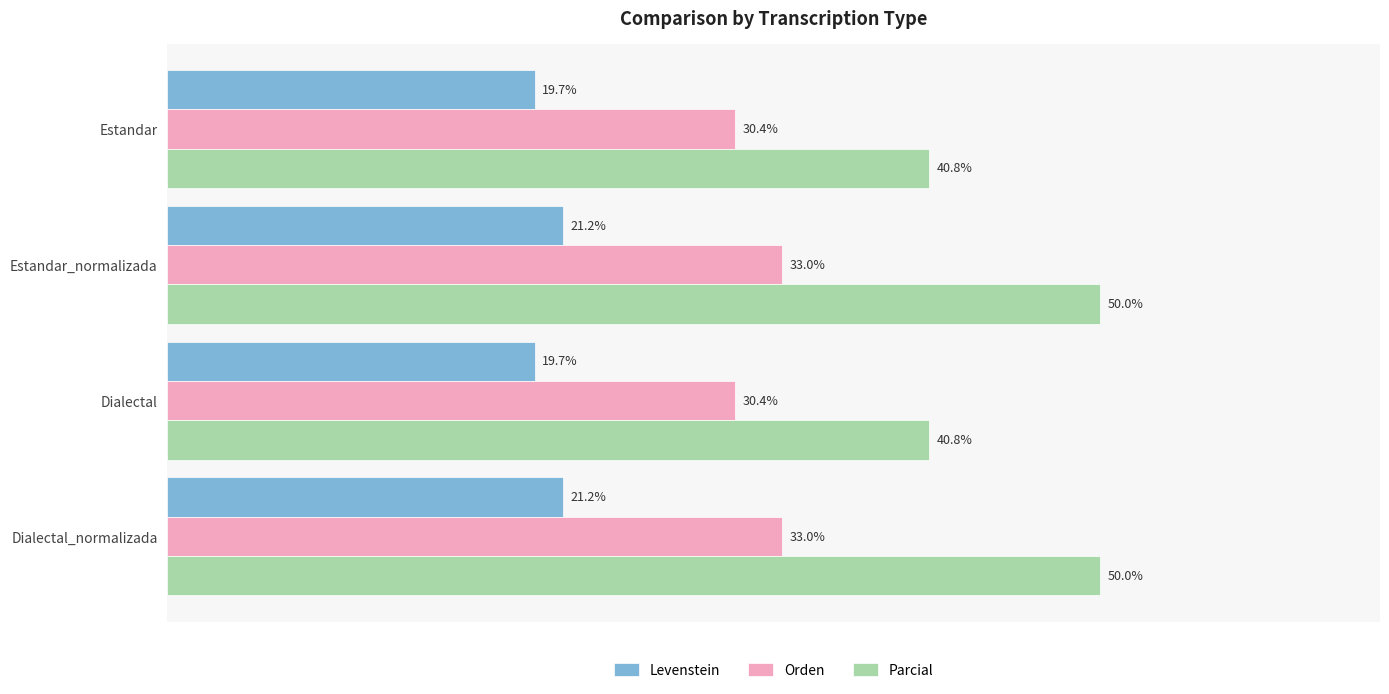

Which series has the largest total across all categories?

Parcial